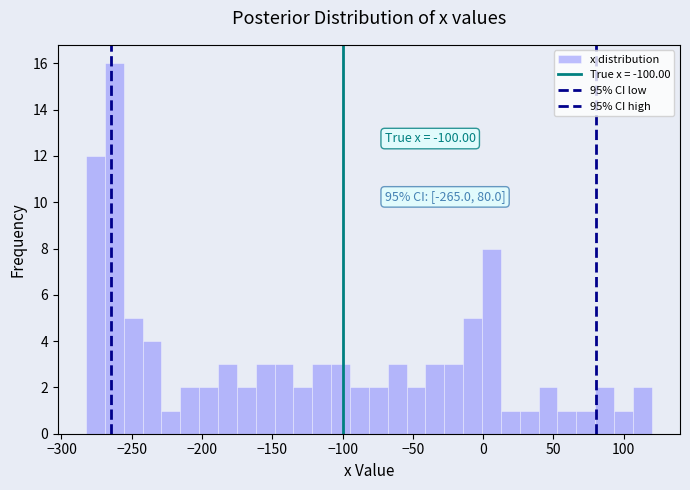

Around what value on the x-axis is the tallest bar? Give the approximate position of its centre, as read against the axis.

-260